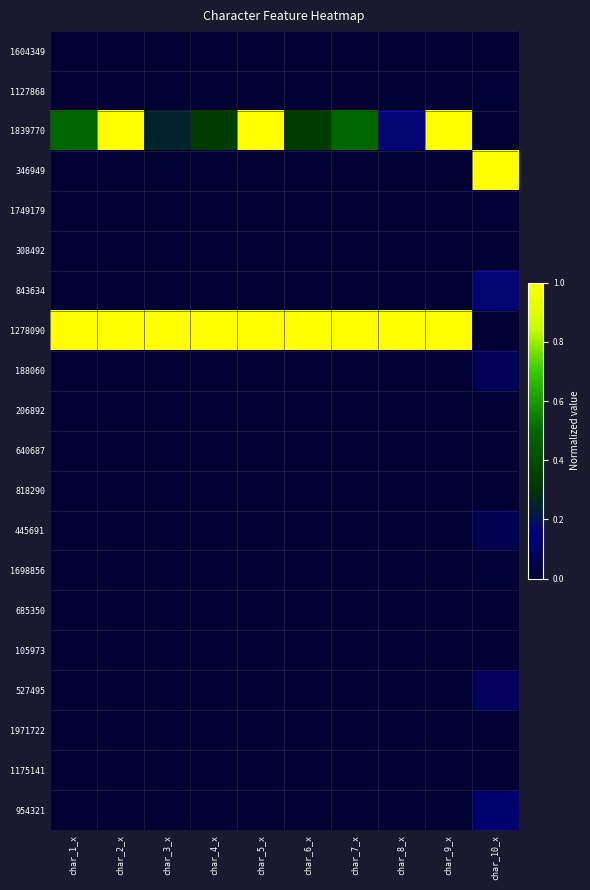

Reading right to left, transcribe all the data shown in this chart.

1604349: char_10_x=0.0	char_9_x=0.0	char_8_x=0.0	char_7_x=0.0	char_6_x=0.0	char_5_x=0.0	char_4_x=0.0	char_3_x=0.0	char_2_x=0.0	char_1_x=0.0
1127868: char_10_x=0.0	char_9_x=0.0	char_8_x=0.0	char_7_x=0.0	char_6_x=0.0	char_5_x=0.0	char_4_x=0.0	char_3_x=0.0	char_2_x=0.0	char_1_x=0.0
1839770: char_10_x=0.0	char_9_x=1.0	char_8_x=0.2	char_7_x=0.5	char_6_x=0.3	char_5_x=1.0	char_4_x=0.3	char_3_x=0.2	char_2_x=1.0	char_1_x=0.5
346949: char_10_x=1.0	char_9_x=0.0	char_8_x=0.0	char_7_x=0.0	char_6_x=0.0	char_5_x=0.0	char_4_x=0.0	char_3_x=0.0	char_2_x=0.0	char_1_x=0.0
1749179: char_10_x=0.0	char_9_x=0.0	char_8_x=0.0	char_7_x=0.0	char_6_x=0.0	char_5_x=0.0	char_4_x=0.0	char_3_x=0.0	char_2_x=0.0	char_1_x=0.0
308492: char_10_x=0.0	char_9_x=0.0	char_8_x=0.0	char_7_x=0.0	char_6_x=0.0	char_5_x=0.0	char_4_x=0.0	char_3_x=0.0	char_2_x=0.0	char_1_x=0.0
843634: char_10_x=0.2	char_9_x=0.0	char_8_x=0.0	char_7_x=0.0	char_6_x=0.0	char_5_x=0.0	char_4_x=0.0	char_3_x=0.0	char_2_x=0.0	char_1_x=0.0
1278090: char_10_x=0.0	char_9_x=1.0	char_8_x=1.0	char_7_x=1.0	char_6_x=1.0	char_5_x=1.0	char_4_x=1.0	char_3_x=1.0	char_2_x=1.0	char_1_x=1.0
188060: char_10_x=0.1	char_9_x=0.0	char_8_x=0.0	char_7_x=0.0	char_6_x=0.0	char_5_x=0.0	char_4_x=0.0	char_3_x=0.0	char_2_x=0.0	char_1_x=0.0
206892: char_10_x=0.0	char_9_x=0.0	char_8_x=0.0	char_7_x=0.0	char_6_x=0.0	char_5_x=0.0	char_4_x=0.0	char_3_x=0.0	char_2_x=0.0	char_1_x=0.0
640687: char_10_x=0.0	char_9_x=0.0	char_8_x=0.0	char_7_x=0.0	char_6_x=0.0	char_5_x=0.0	char_4_x=0.0	char_3_x=0.0	char_2_x=0.0	char_1_x=0.0
818290: char_10_x=0.0	char_9_x=0.0	char_8_x=0.0	char_7_x=0.0	char_6_x=0.0	char_5_x=0.0	char_4_x=0.0	char_3_x=0.0	char_2_x=0.0	char_1_x=0.0
445691: char_10_x=0.1	char_9_x=0.0	char_8_x=0.0	char_7_x=0.0	char_6_x=0.0	char_5_x=0.0	char_4_x=0.0	char_3_x=0.0	char_2_x=0.0	char_1_x=0.0
1698856: char_10_x=0.0	char_9_x=0.0	char_8_x=0.0	char_7_x=0.0	char_6_x=0.0	char_5_x=0.0	char_4_x=0.0	char_3_x=0.0	char_2_x=0.0	char_1_x=0.0
685350: char_10_x=0.0	char_9_x=0.0	char_8_x=0.0	char_7_x=0.0	char_6_x=0.0	char_5_x=0.0	char_4_x=0.0	char_3_x=0.0	char_2_x=0.0	char_1_x=0.0
105973: char_10_x=0.0	char_9_x=0.0	char_8_x=0.0	char_7_x=0.0	char_6_x=0.0	char_5_x=0.0	char_4_x=0.0	char_3_x=0.0	char_2_x=0.0	char_1_x=0.0
527495: char_10_x=0.1	char_9_x=0.0	char_8_x=0.0	char_7_x=0.0	char_6_x=0.0	char_5_x=0.0	char_4_x=0.0	char_3_x=0.0	char_2_x=0.0	char_1_x=0.0
1971722: char_10_x=0.0	char_9_x=0.0	char_8_x=0.0	char_7_x=0.0	char_6_x=0.0	char_5_x=0.0	char_4_x=0.0	char_3_x=0.0	char_2_x=0.0	char_1_x=0.0
1175141: char_10_x=0.0	char_9_x=0.0	char_8_x=0.0	char_7_x=0.0	char_6_x=0.0	char_5_x=0.0	char_4_x=0.0	char_3_x=0.0	char_2_x=0.0	char_1_x=0.0
954321: char_10_x=0.1	char_9_x=0.0	char_8_x=0.0	char_7_x=0.0	char_6_x=0.0	char_5_x=0.0	char_4_x=0.0	char_3_x=0.0	char_2_x=0.0	char_1_x=0.0